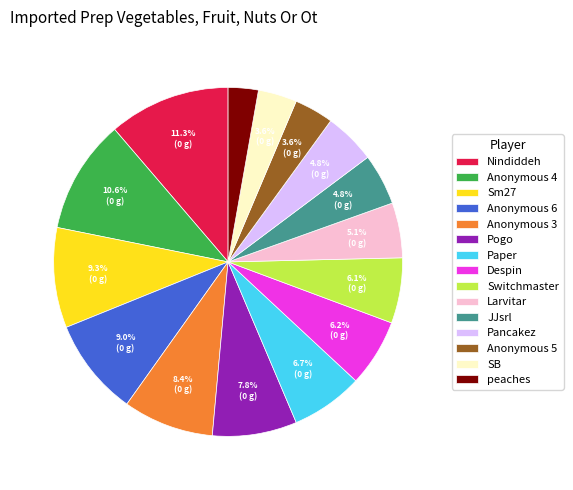

Do SB and Anonymous 5 together represent more than half of the pie?

No